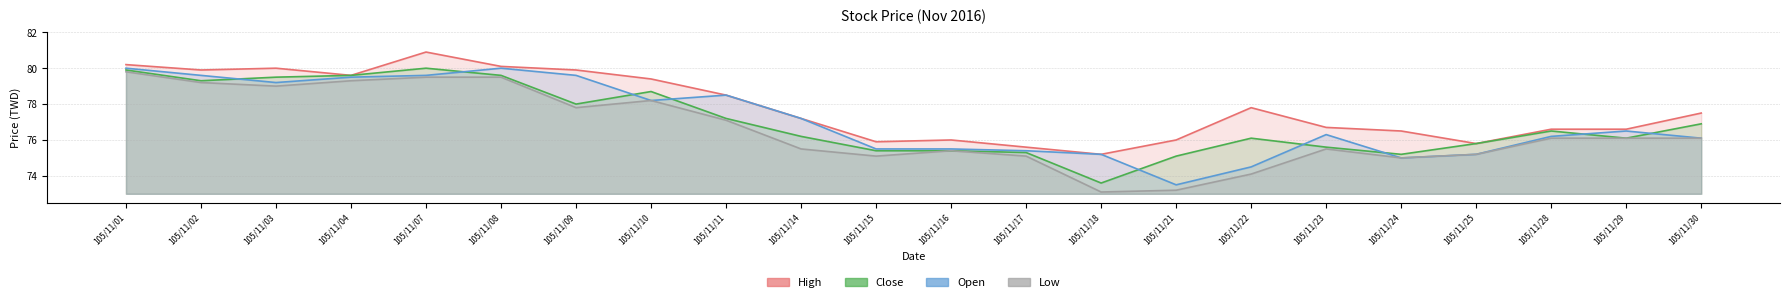

Is it true that Open equals 75.0 at 105/11/24?

True